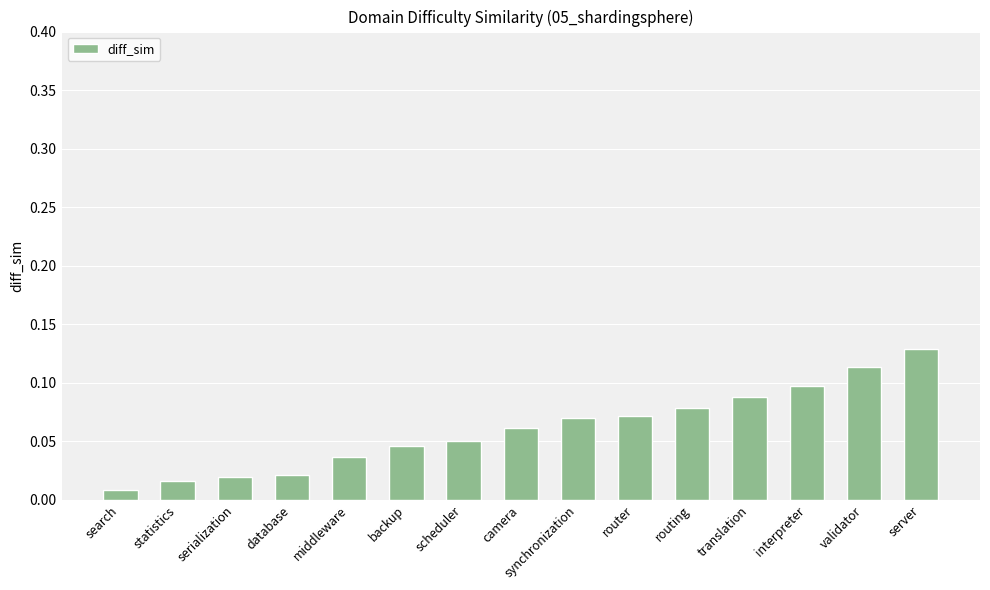

What is the label of the 4th bar from the left?

database